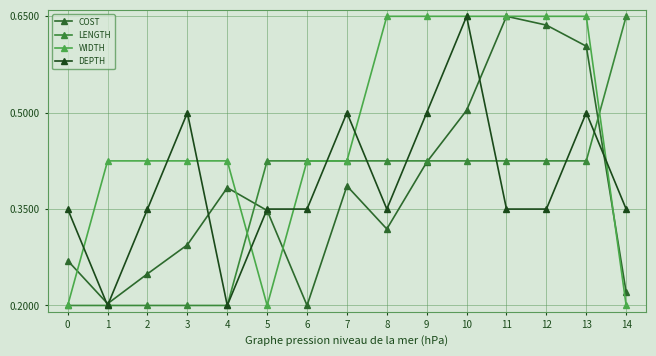

Is this an area chart (filled region under the line)?

No